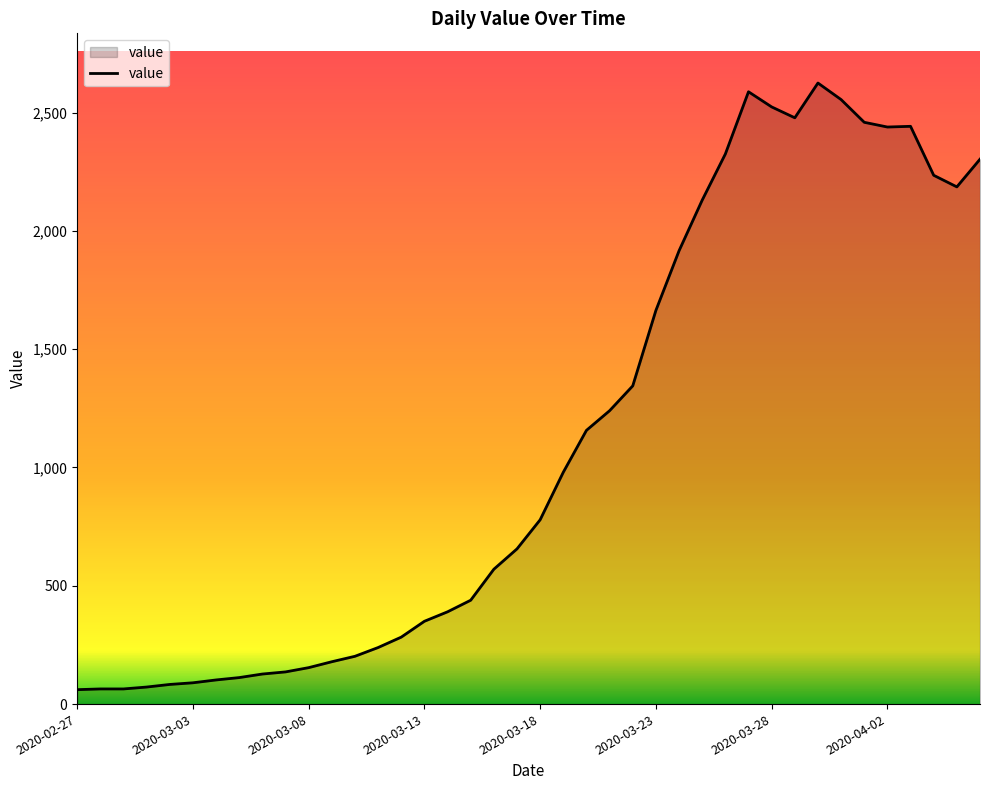

What is the sum of all values?

44743